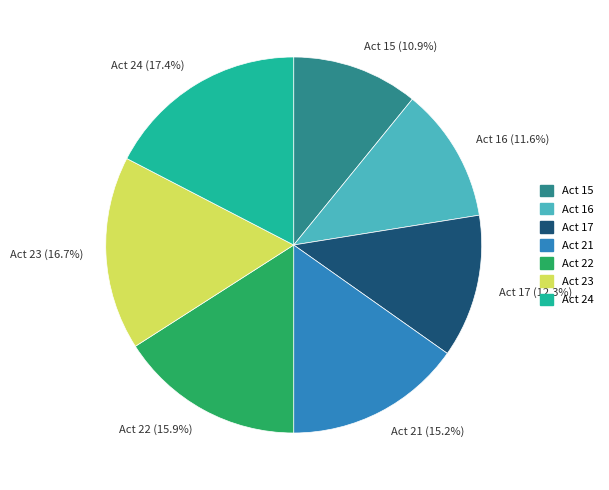

Is there a majority slice in this chart?

No